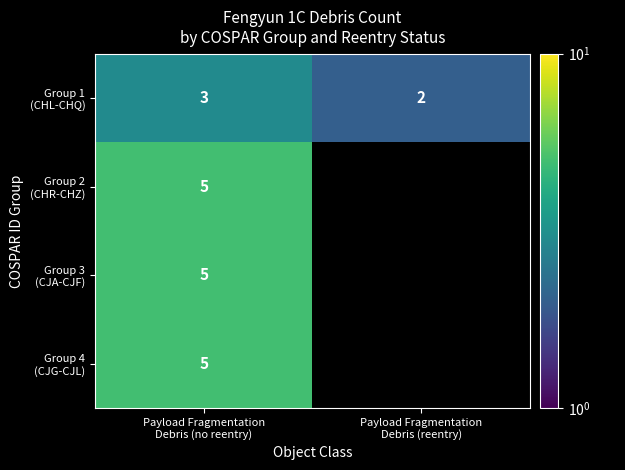

What is the minimum value shown in the chart?

2.0